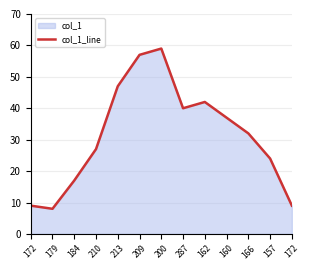

What is the difference between the maximum and minimum values?

51